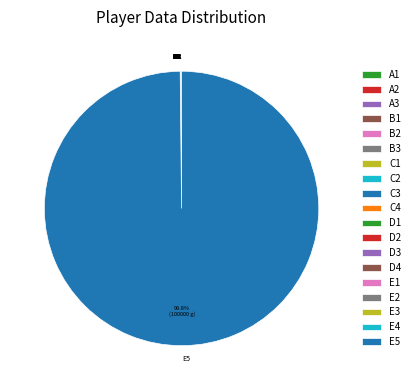

To the nearest percent, what is the difference between the largest and smallest slice percentages?

100%